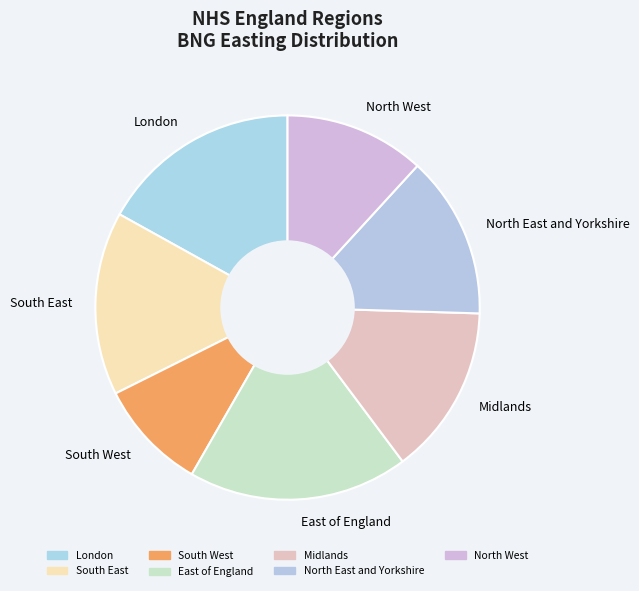

Do East of England and Midlands together represent more than half of the pie?

No